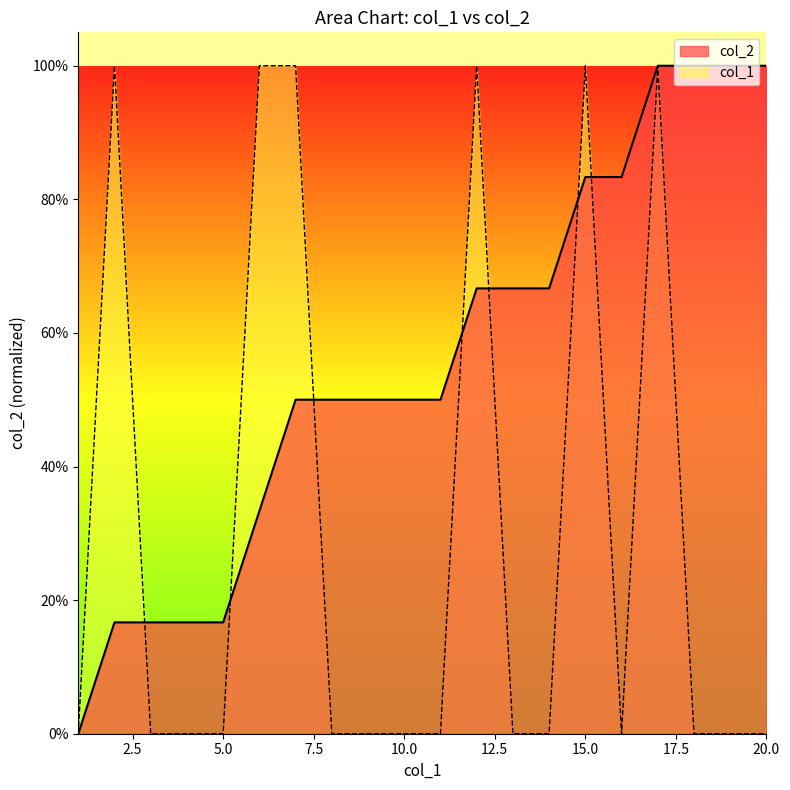

What is the difference between the maximum and minimum values in the col_1 series?

1.0